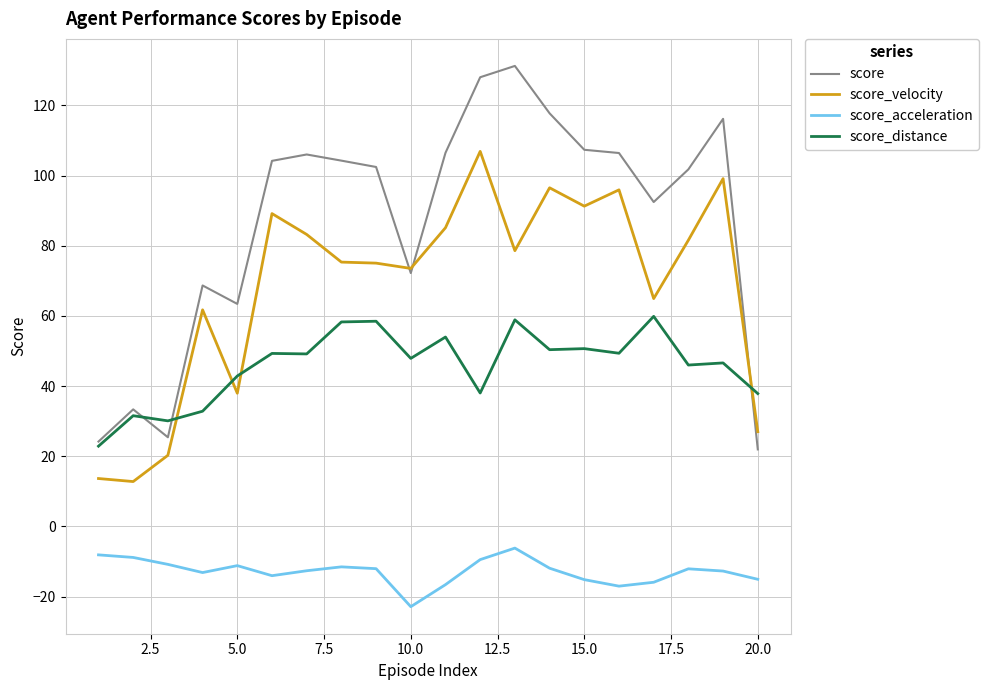

What is the maximum value for score_distance?

59.9